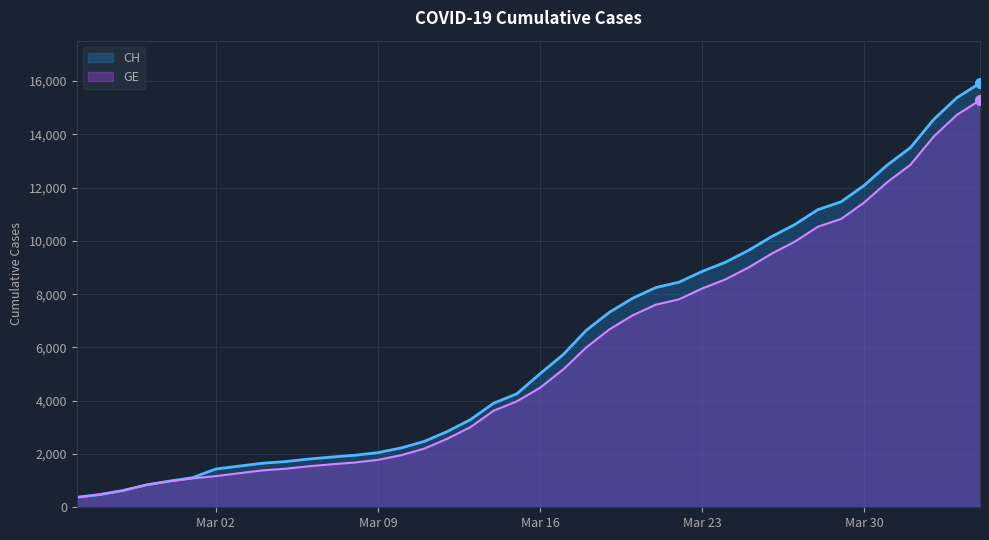

Which series contains the lowest Y value?

CH